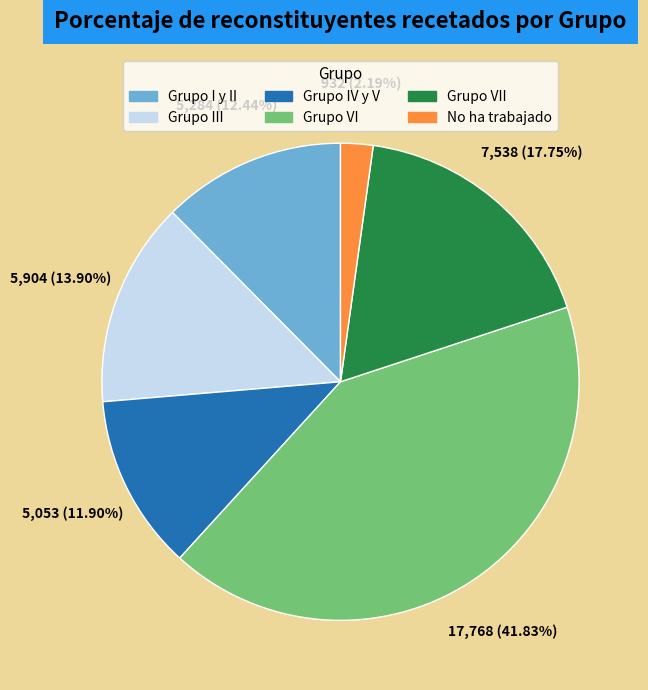

To the nearest percent, what is the difference between the largest and smallest slice percentages?

40%